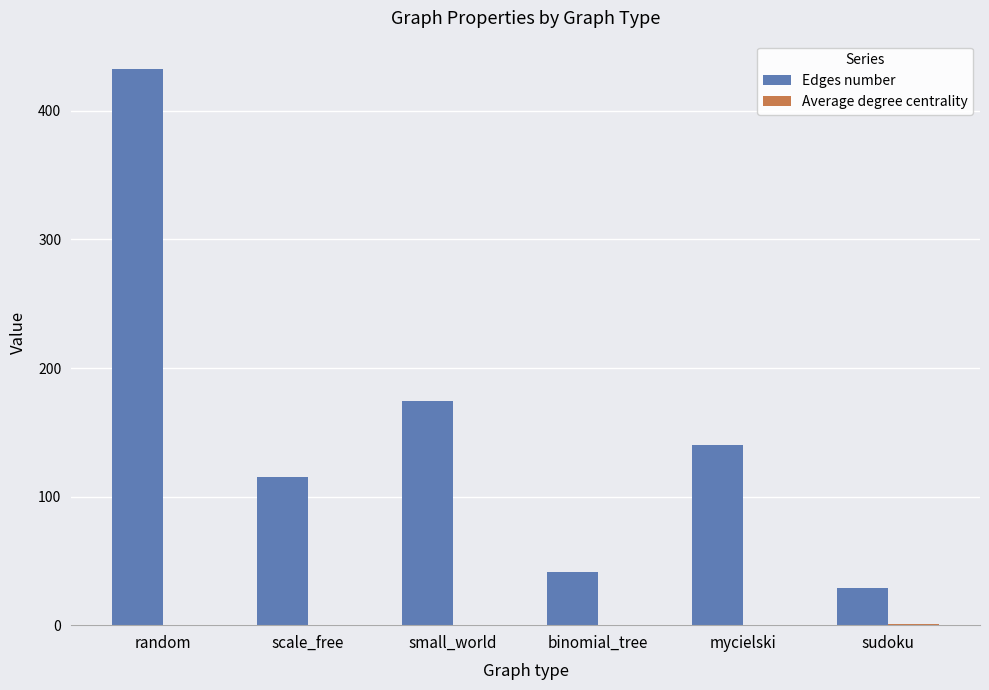

What is the greatest value displayed?

433.0